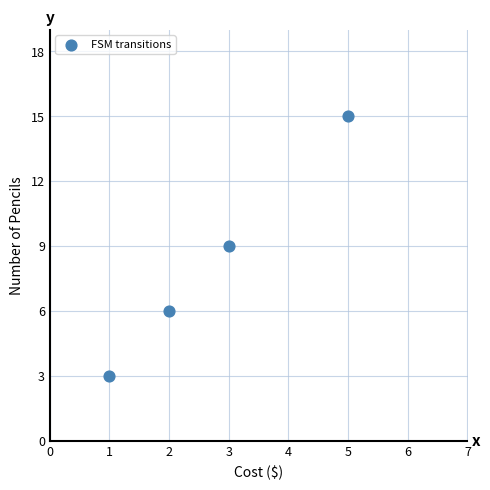

What is the average X value?

3